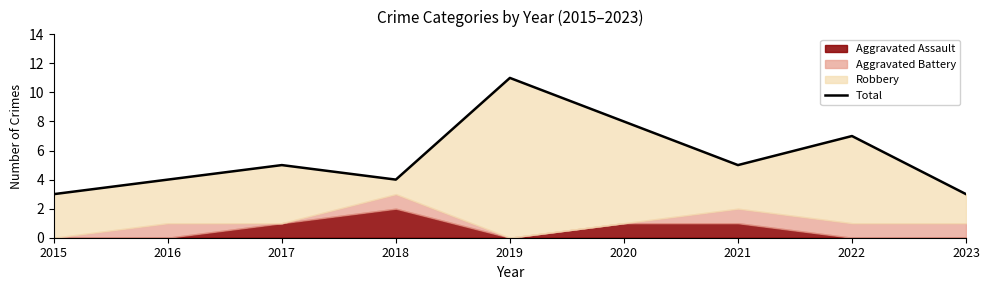

Which has a higher value, 2023 or 2017?

2017